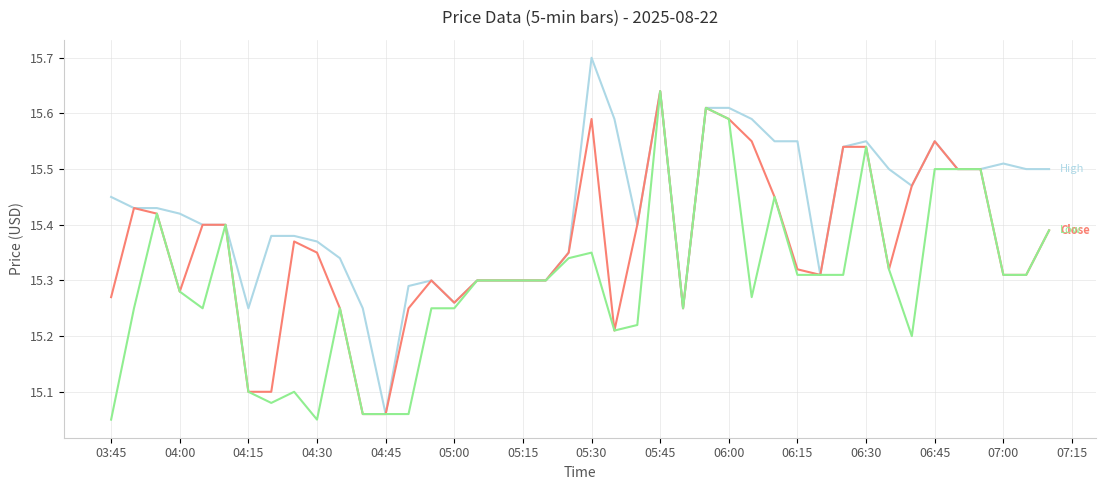

What is the maximum value shown in the chart?

15.7